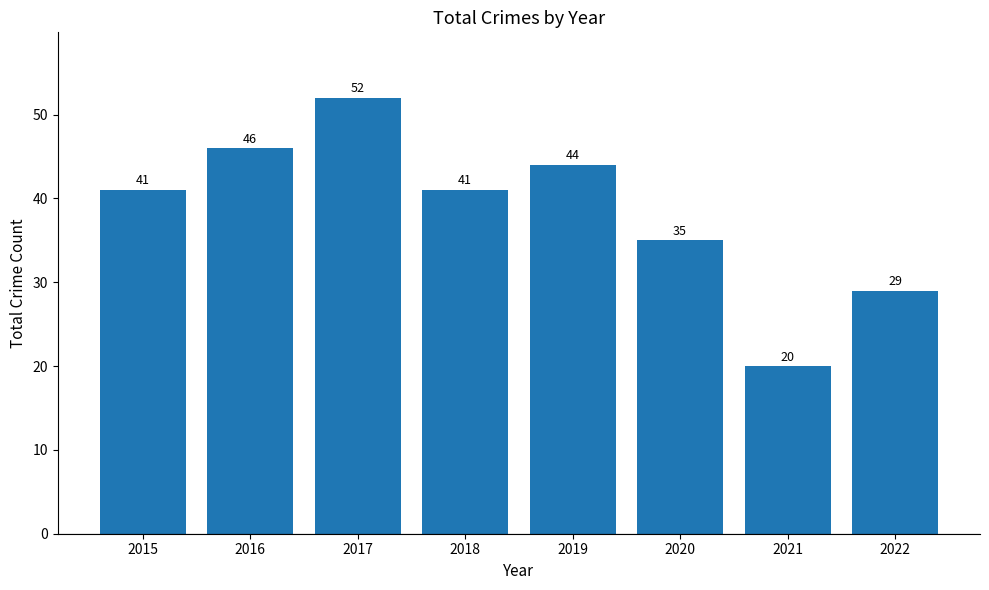

Which label corresponds to the smallest value in the chart?

2021